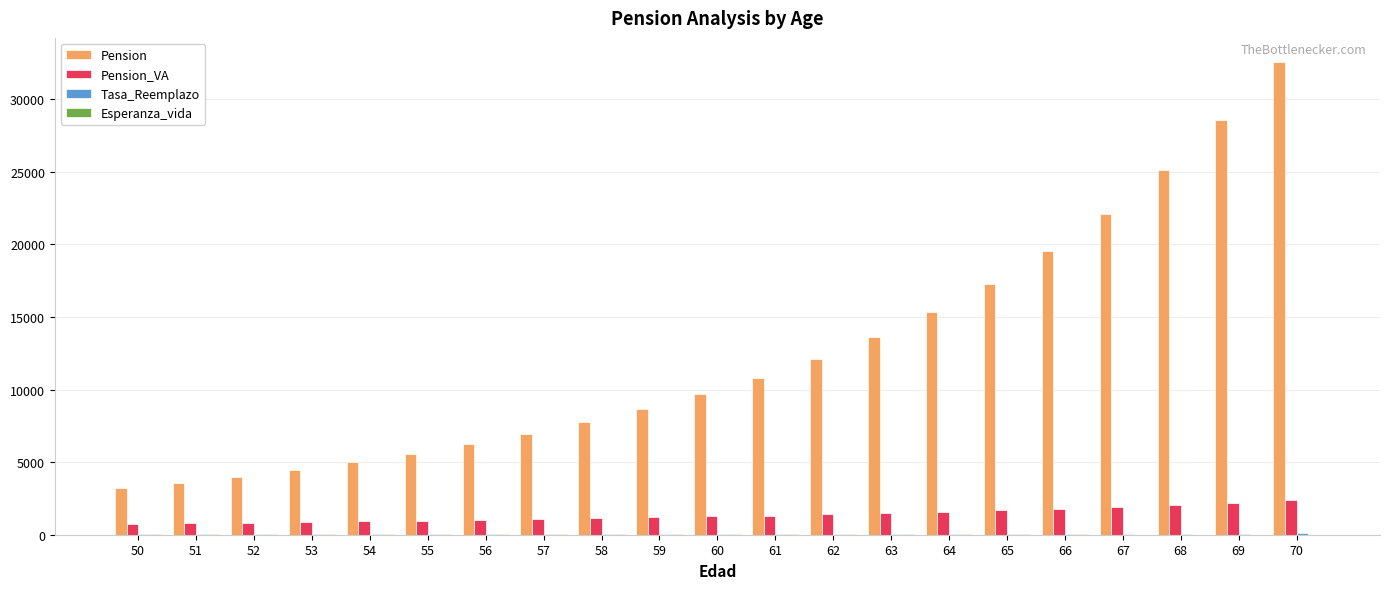

What is the sum of all Pension_VA values?

28627.0